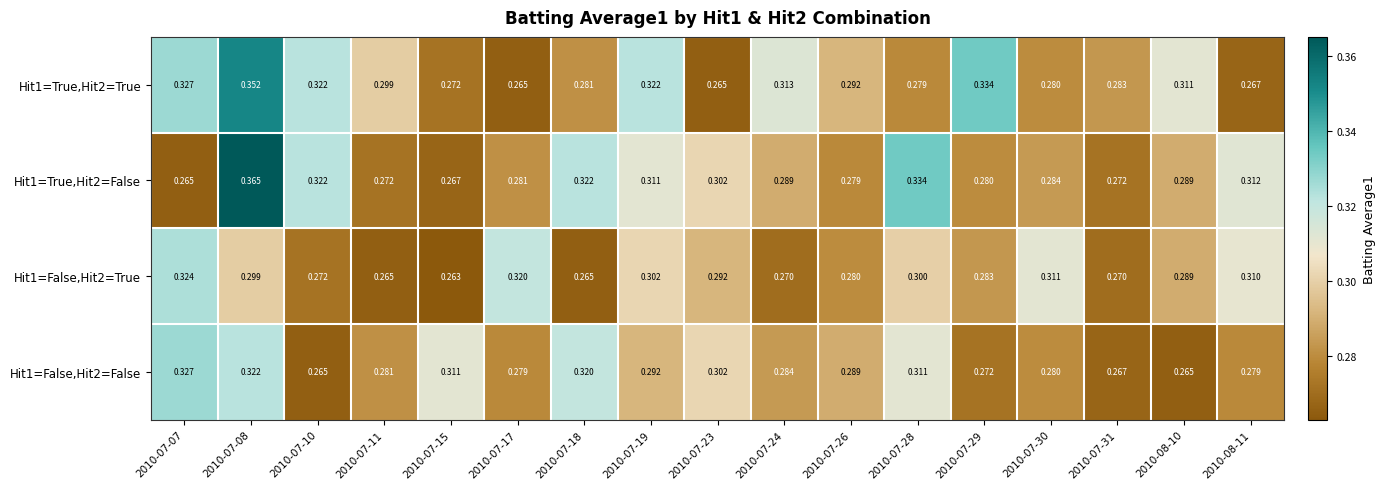

At how many categories does at least one series exceed 0?

17